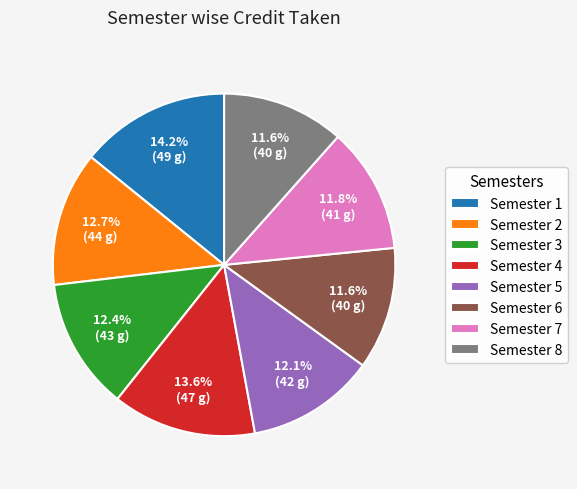

To the nearest percent, what portion does Semester 2 represent?

13%